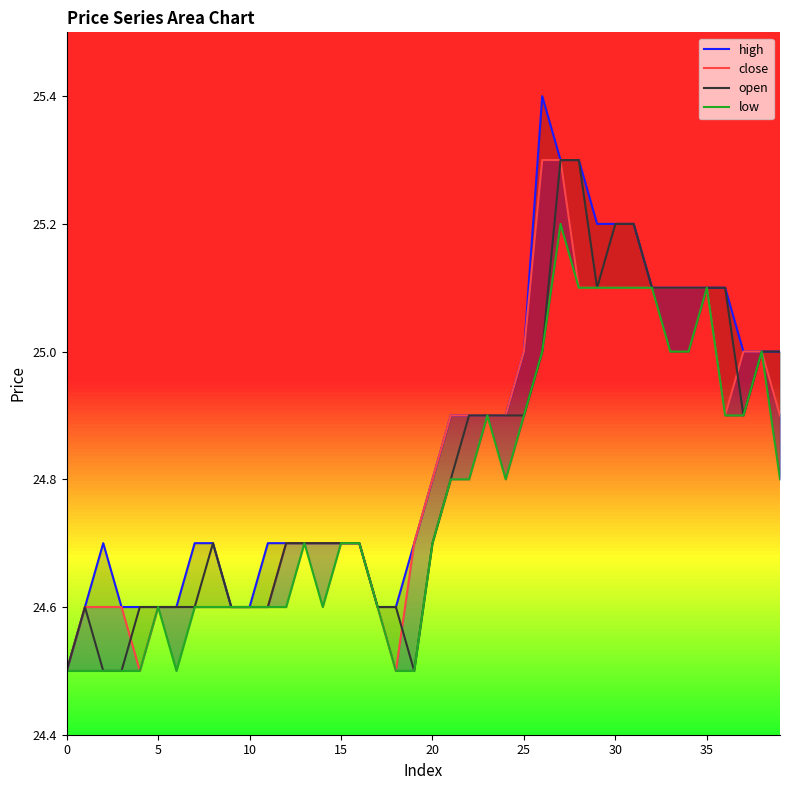

What is the sum of the open values at 18 and 26?

49.6